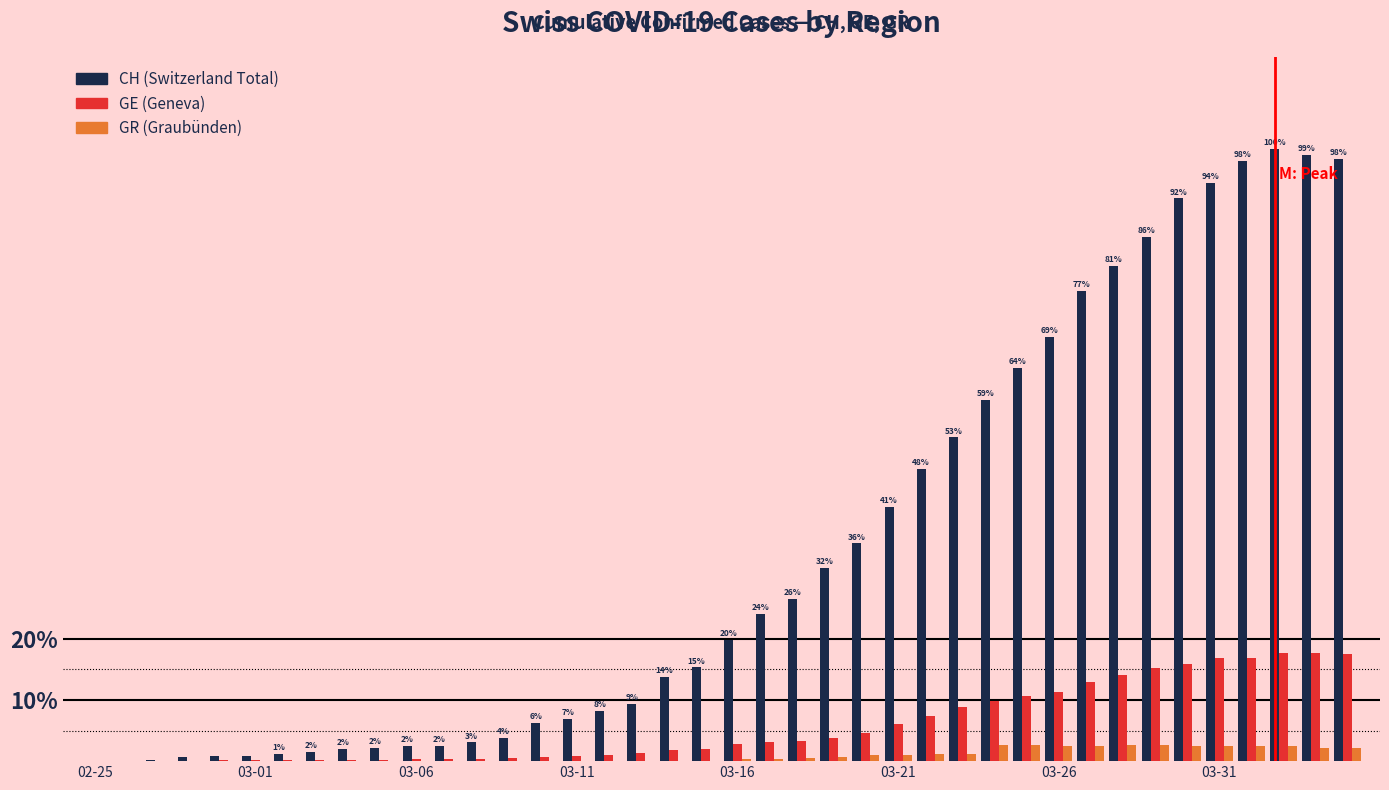

What is the greatest value displayed?

100.0